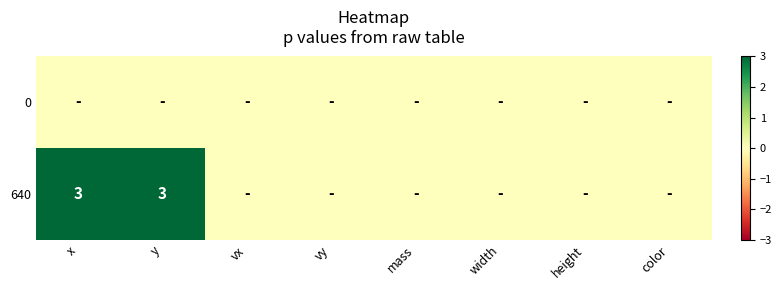

True or false: 640 has a value of 2 at y.

False